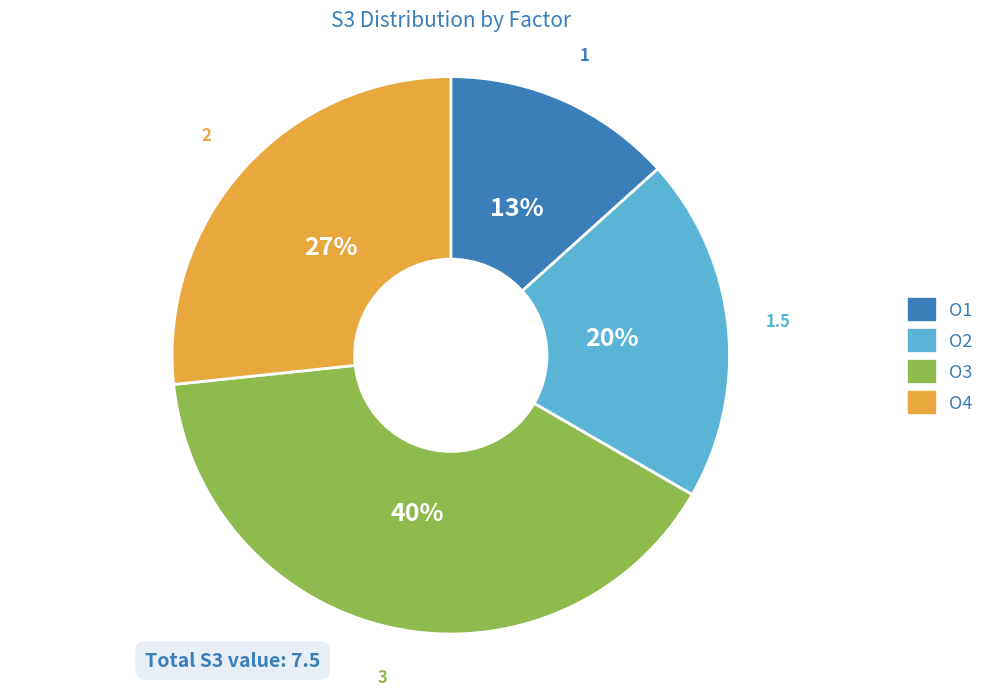

Do O4 and O3 together represent more than half of the pie?

Yes